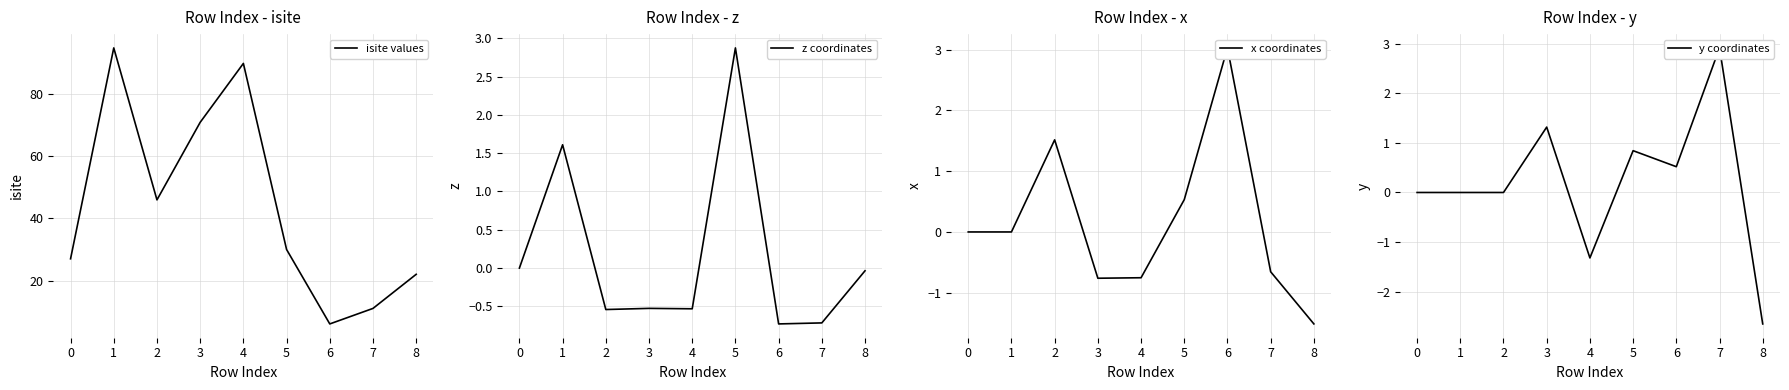

What is the difference between the maximum and minimum values in the x coordinates series?

4.5